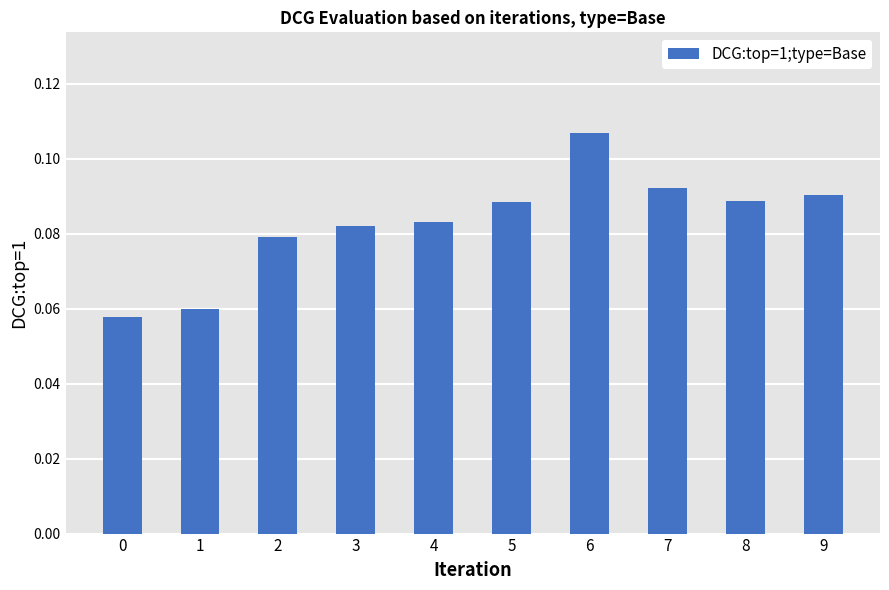

How many bars are there in total?

10